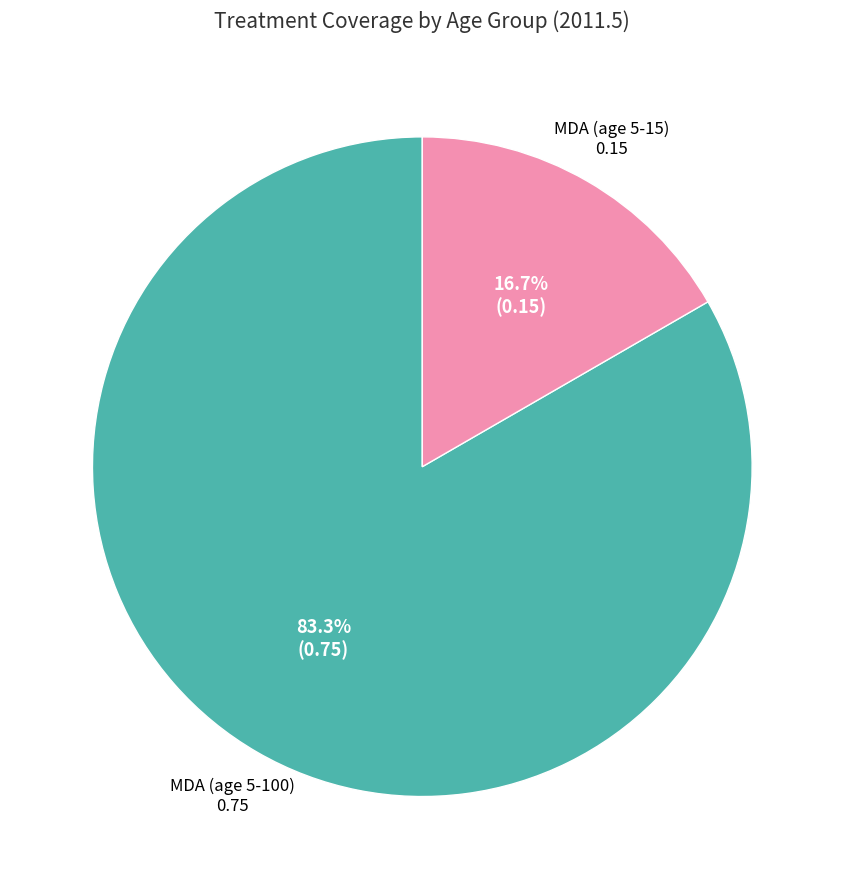

What percentage do MDA (age 5-15) and MDA (age 5-100) together represent?

100.0%